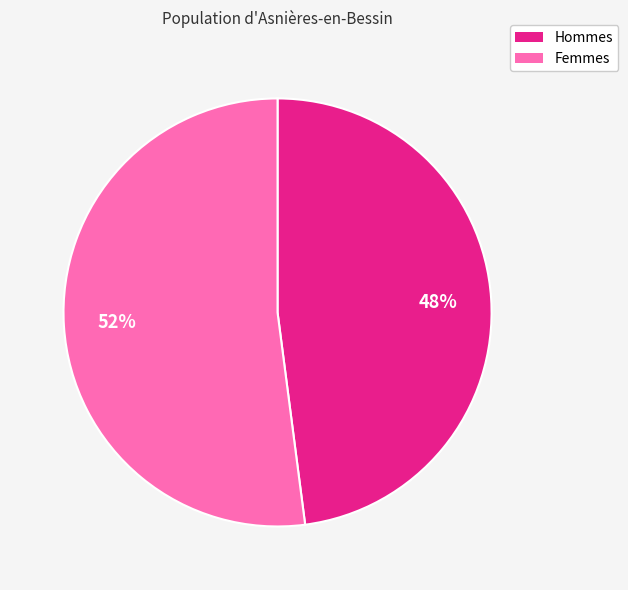

Which category has the smallest portion of the pie?

Hommes